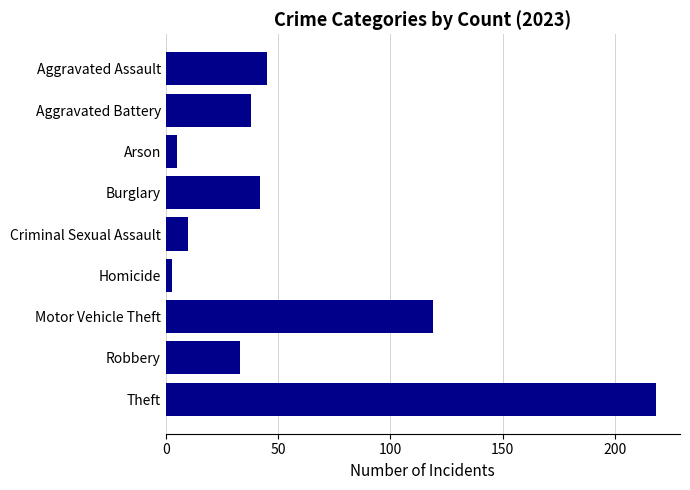

What is the ratio of the value at Aggravated Assault to the value at Theft?

0.2